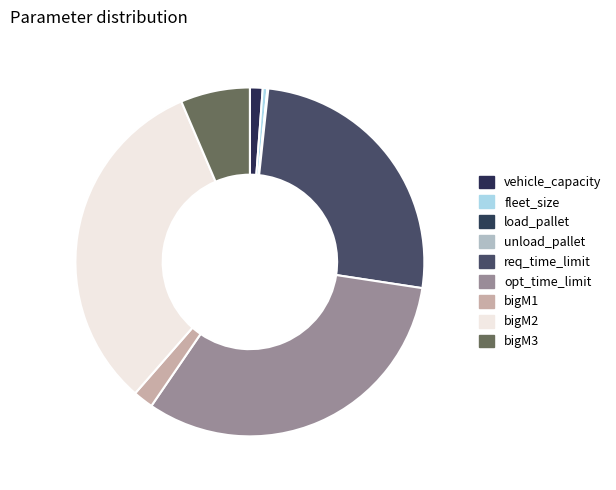

The unload_pallet slice represents 15% of the pie. True or false?

False